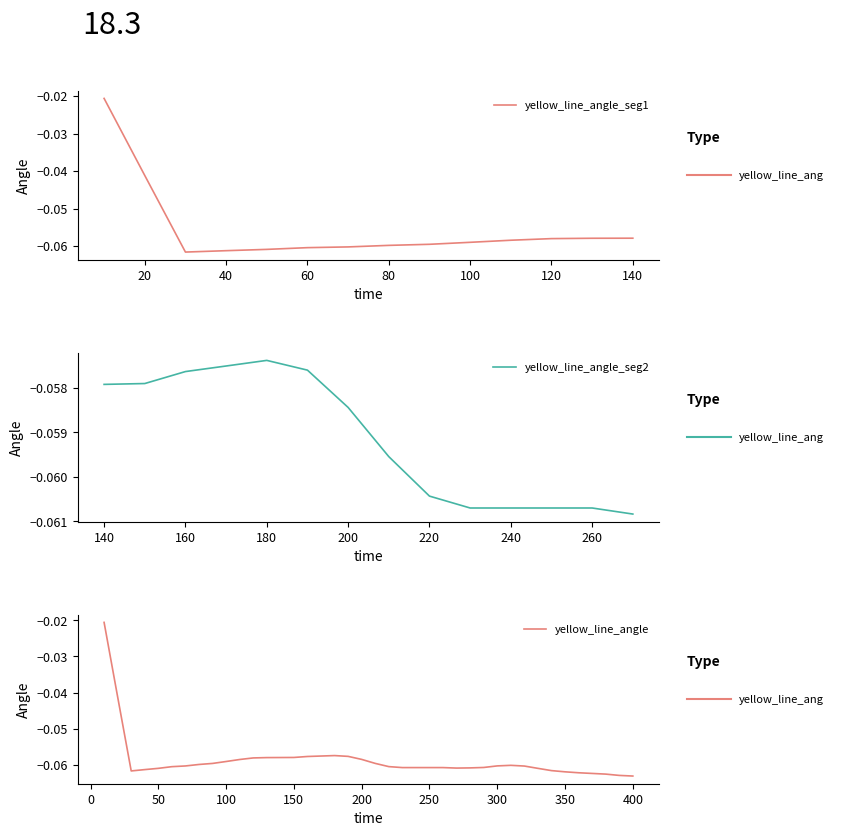

Rank the categories by value from highest to lowest.

10, 20, 180, 170, 190, 160, 150, 140, 130, 120, 200, 110, 100, 210, 90, 80, 310, 300, 70, 320, 220, 60, 290, 230, 240, 250, 260, 280, 270, 50, 330, 40, 340, 30, 350, 360, 370, 380, 390, 400